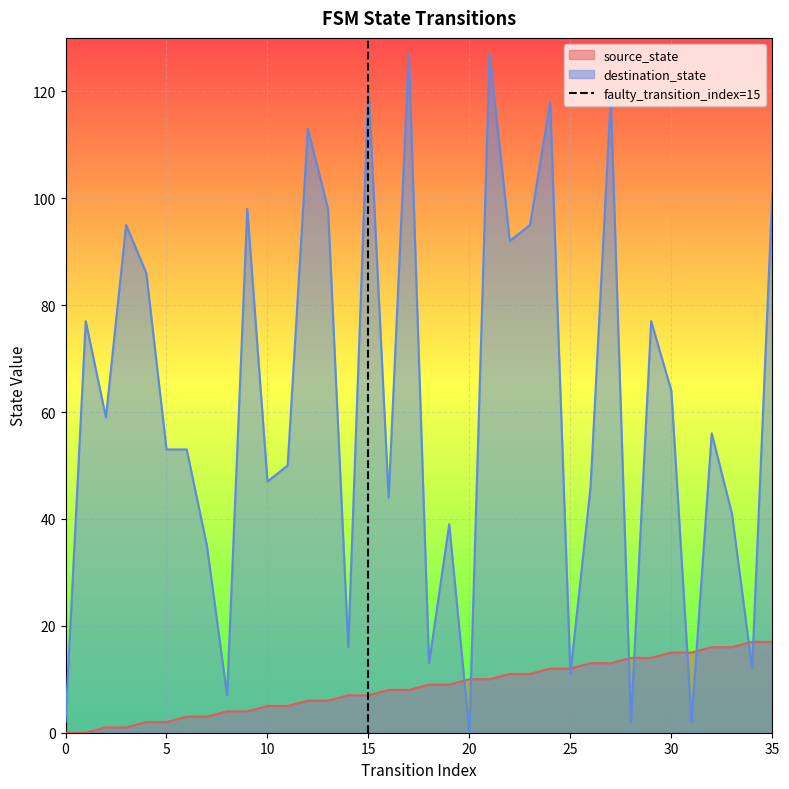

The value of source_state at 30 is 15. True or false?

True